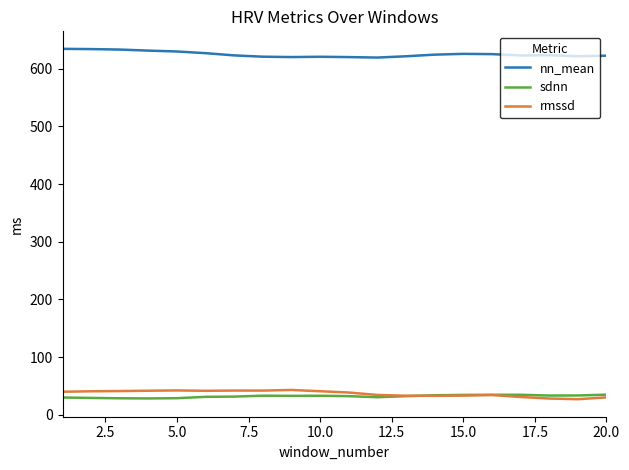

Which series has the largest total across all categories?

nn_mean